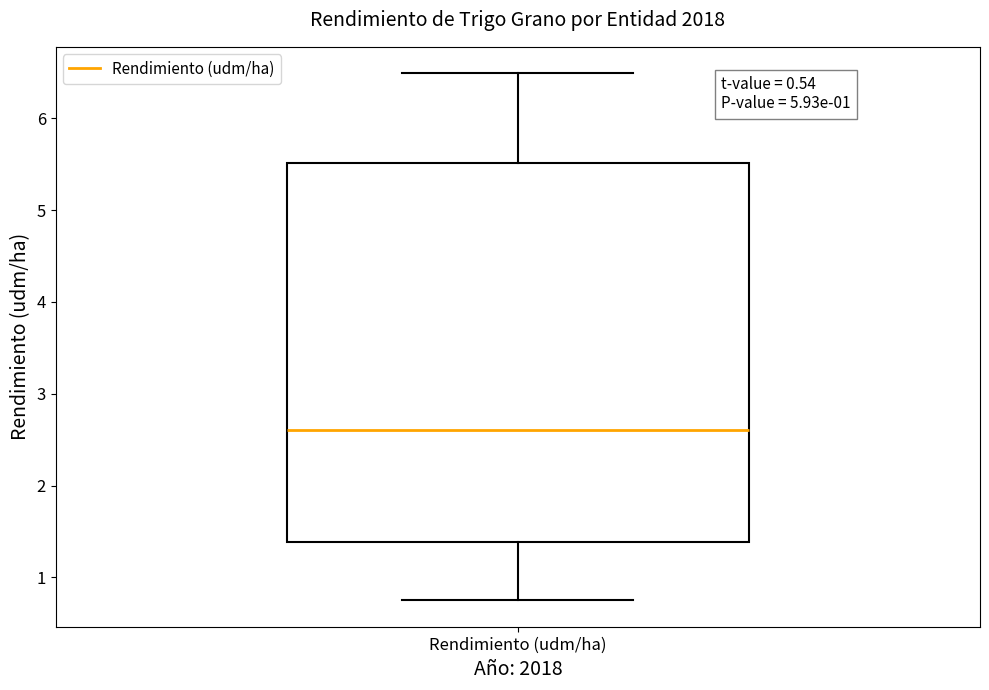

Where is the lower edge of the box for Rendimiento (udm/ha) on the y-axis? The values are not printed on the chart, so give them approximately, as read against the axis.

1.4